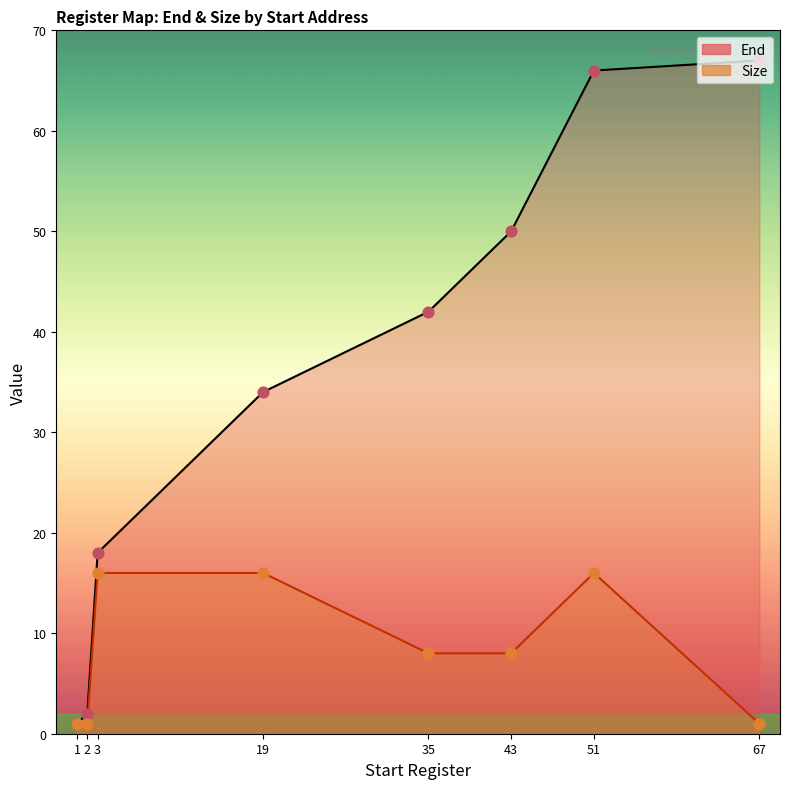

Which series has the largest total across all categories?

End